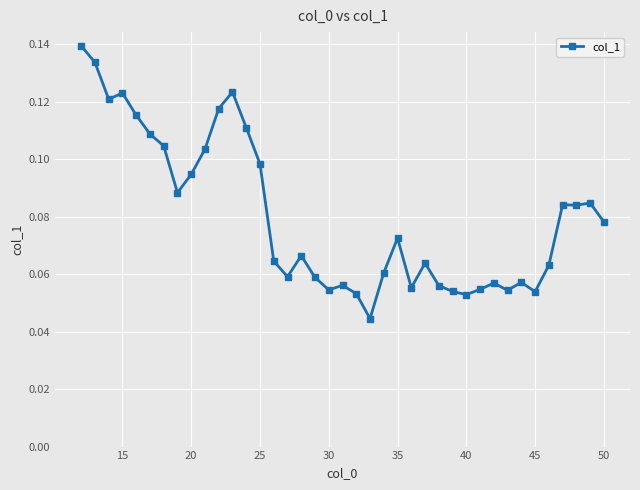

How many values are between 0 and 1?

39